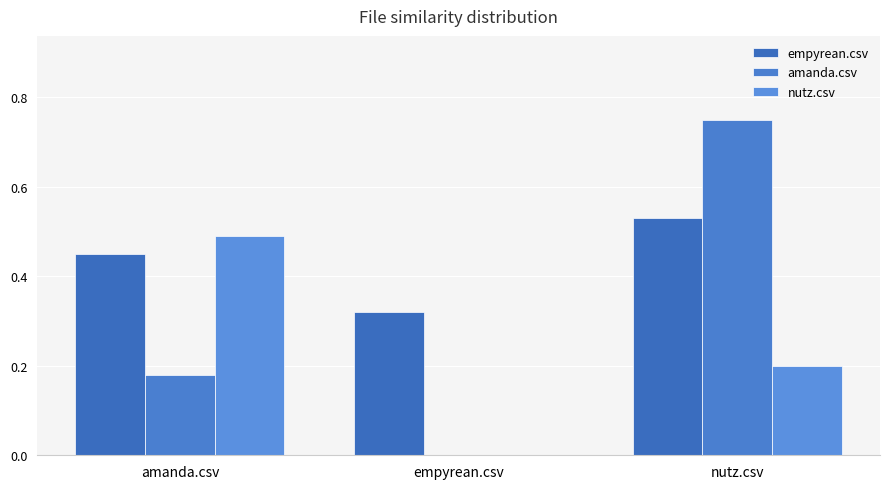

How many data points in nutz.csv are above 0?

2